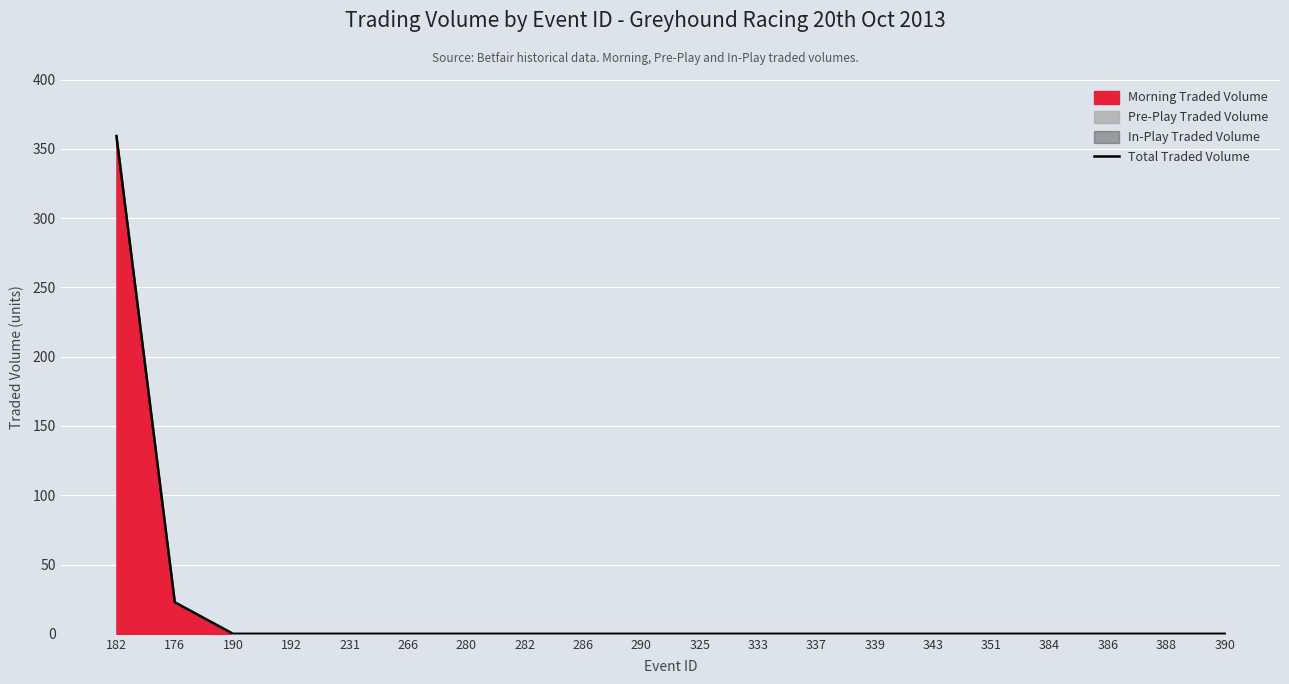

Reading left to right, transcribe all the data shown in this chart.

182=359.2	176=22.8	190=0.0	192=0.0	231=0.0	266=0.0	280=0.0	282=0.0	286=0.0	290=0.0	325=0.0	333=0.0	337=0.0	339=0.0	343=0.0	351=0.0	384=0.0	386=0.0	388=0.0	390=0.0